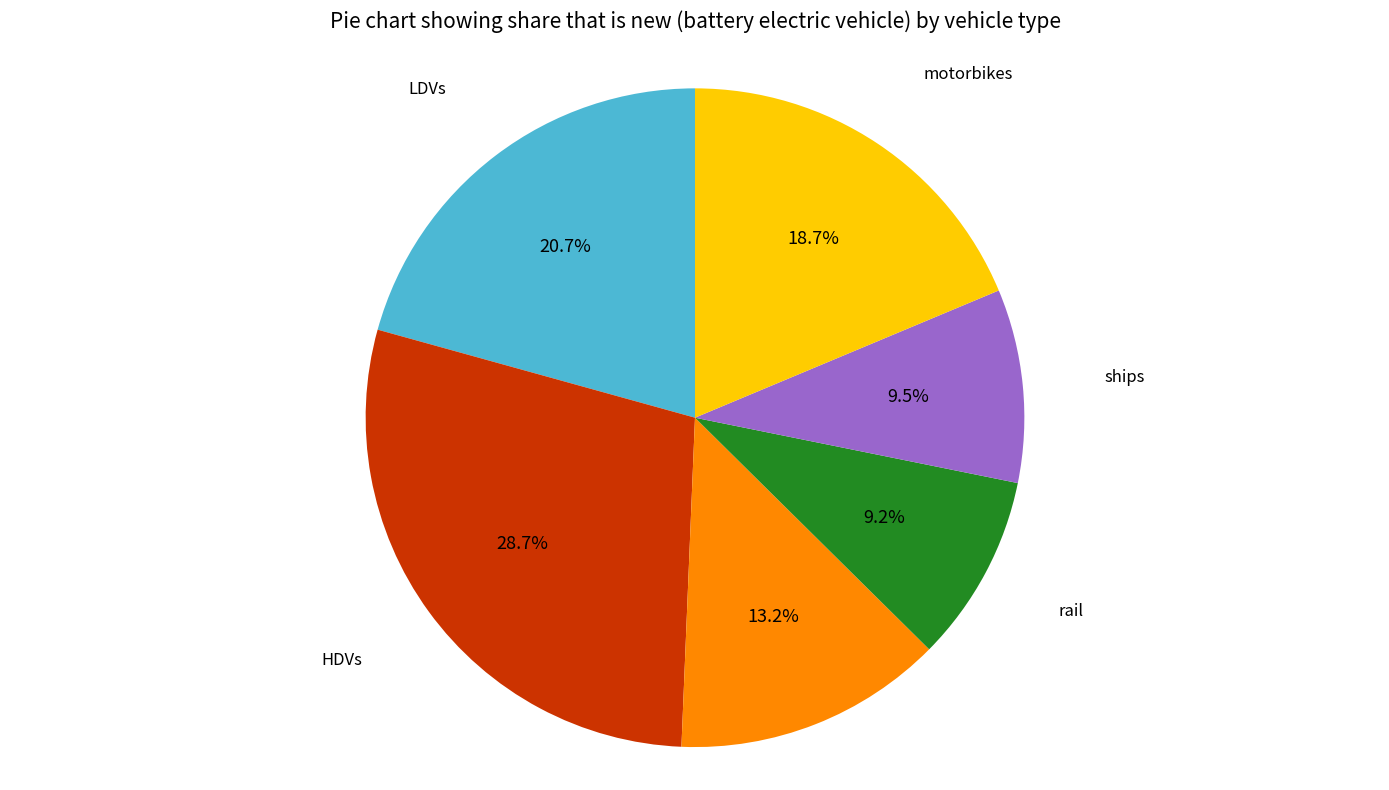

Does any single category account for the majority?

No